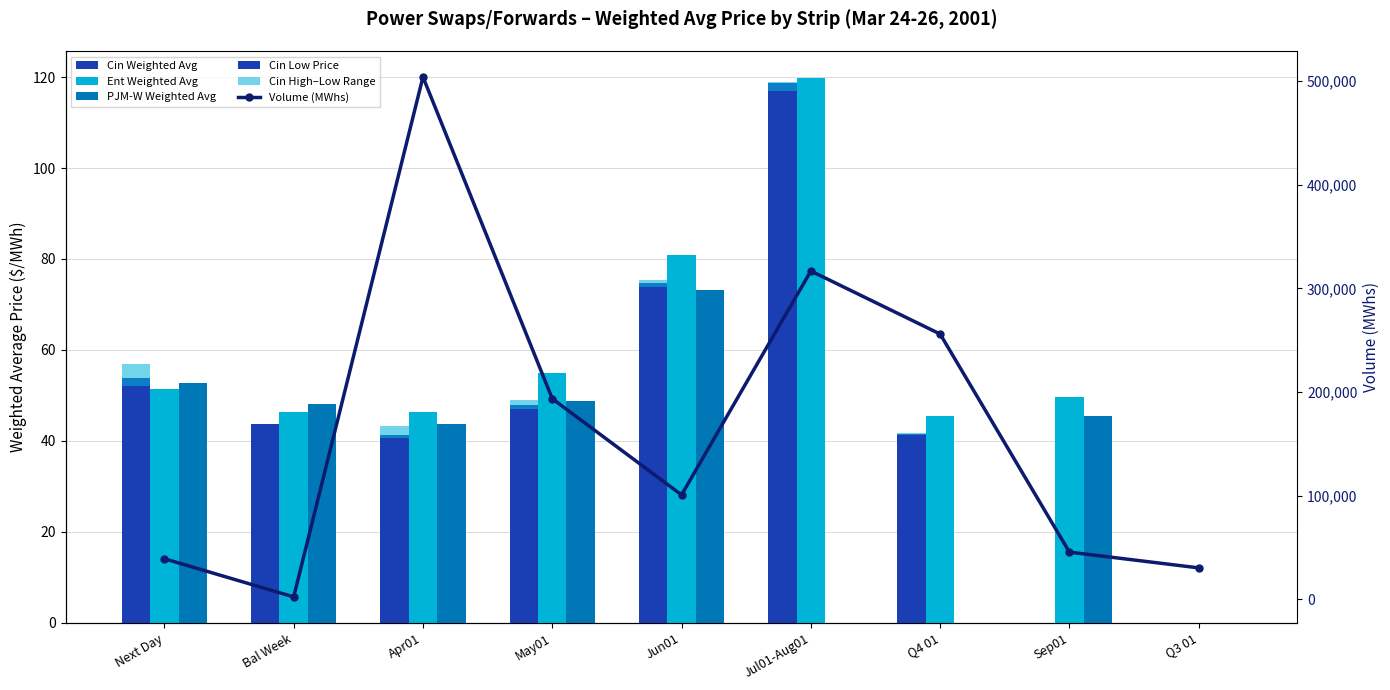

How many groups of bars are there?

9